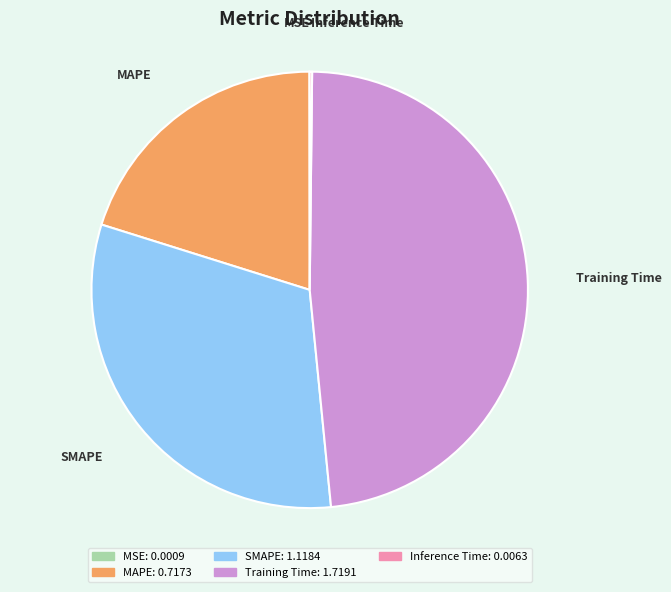

Is it true that Training Time is 48% of the pie?

True